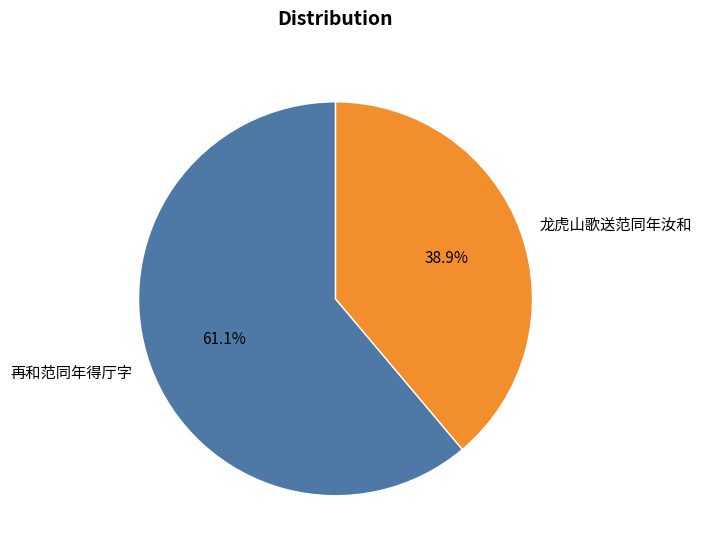

Between 再和范同年得厅字 and 龙虎山歌送范同年汝和, which is larger?

再和范同年得厅字